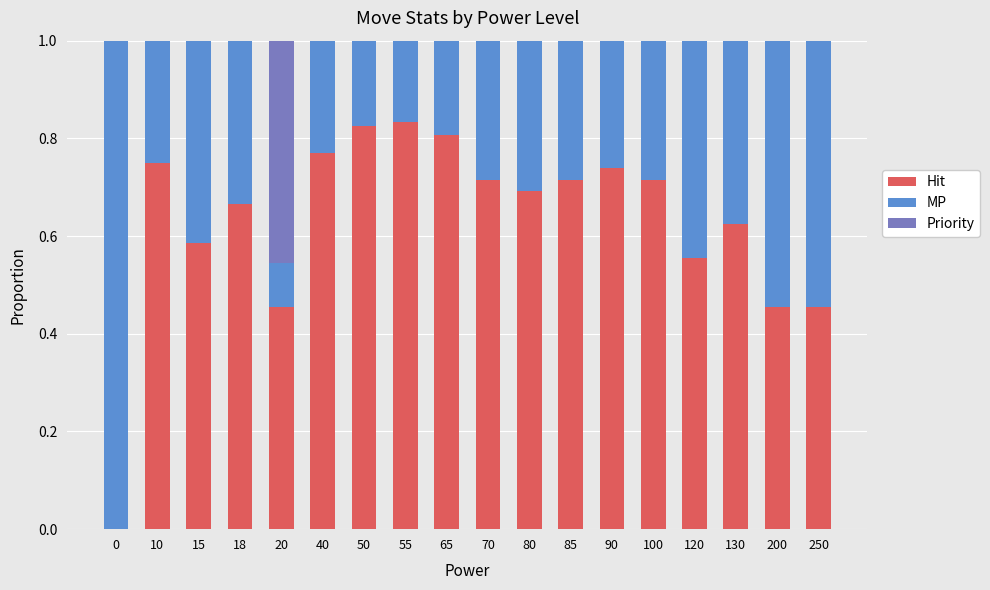

The Hit series shows 1.0 at 120. True or false?

False